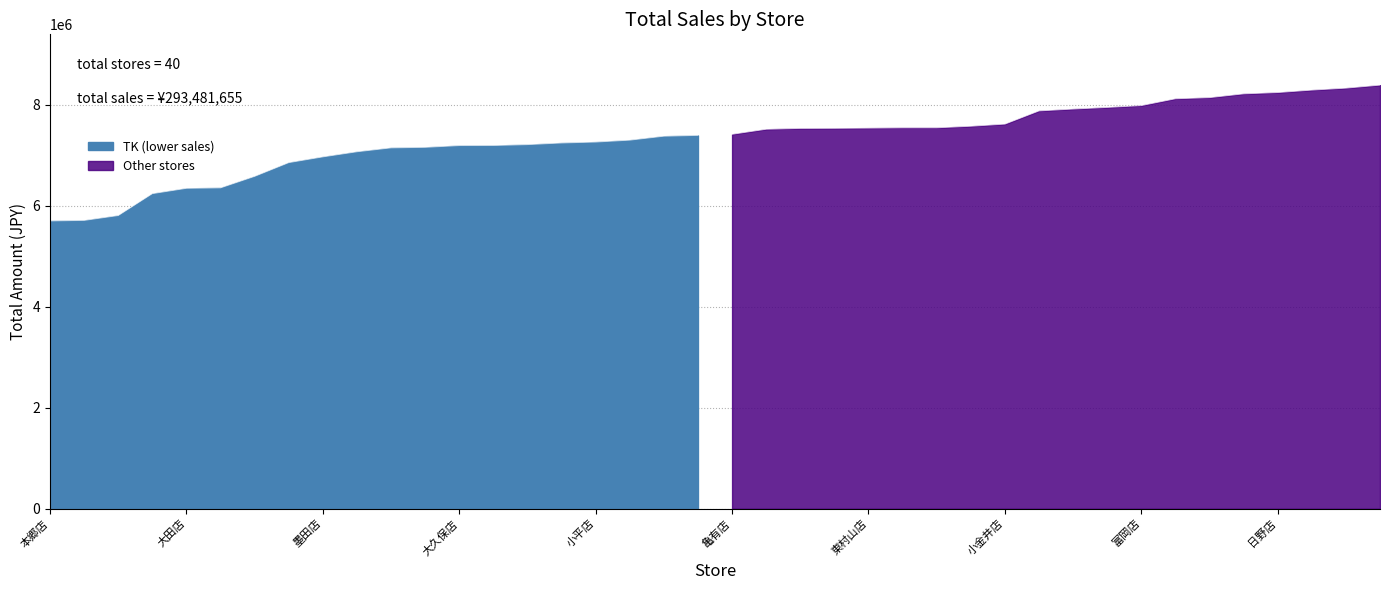

How many values in the Other series are below 7918128?

10